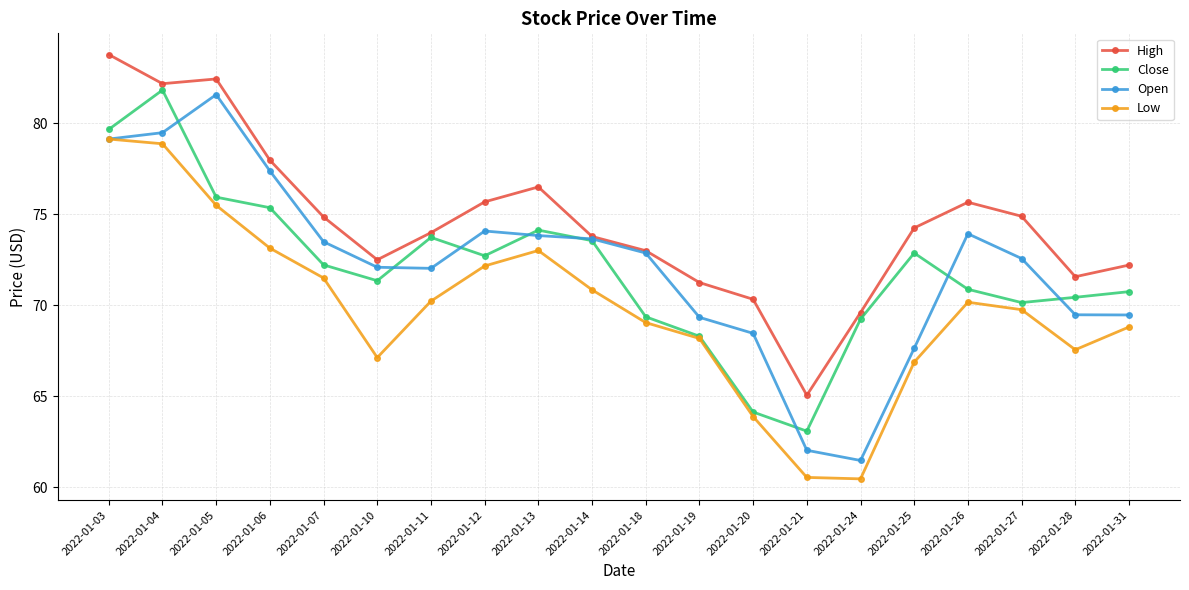

Is it true that High equals 73.8 at 2022-01-14?

True